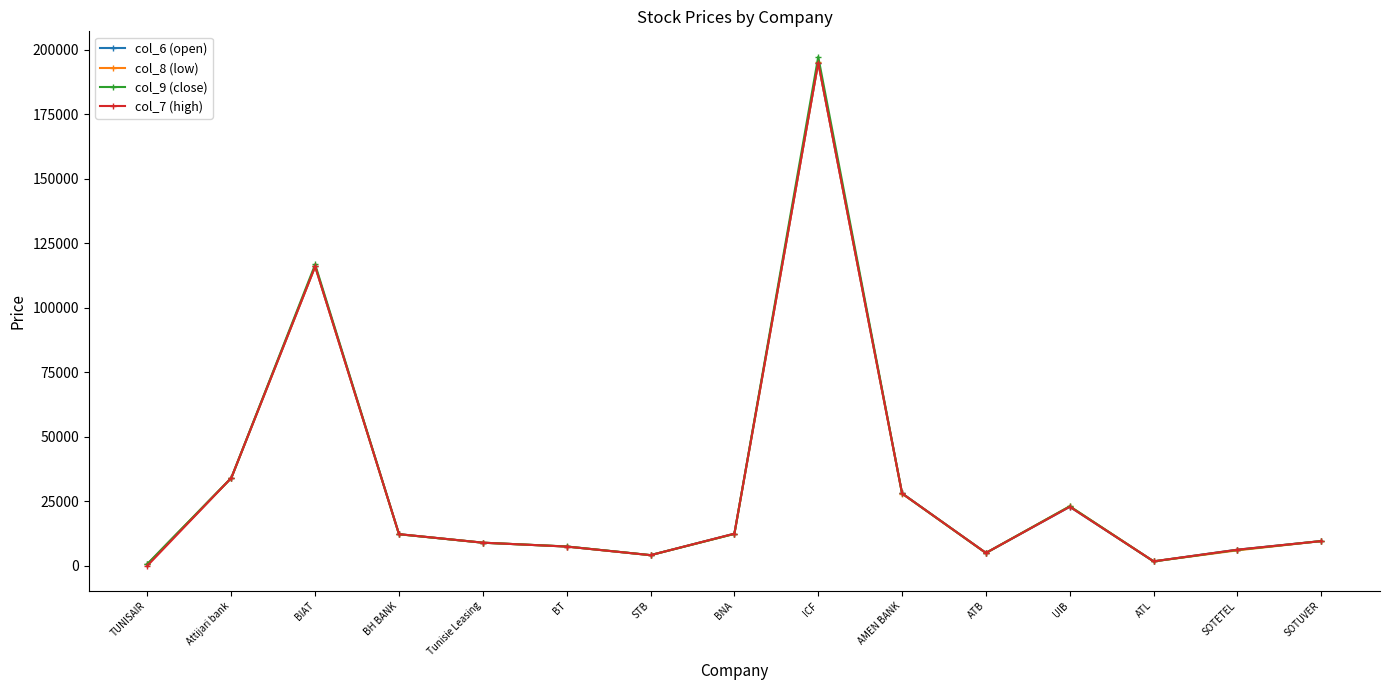

What is the difference between the maximum and minimum values in the col_9 (close) series?

196620